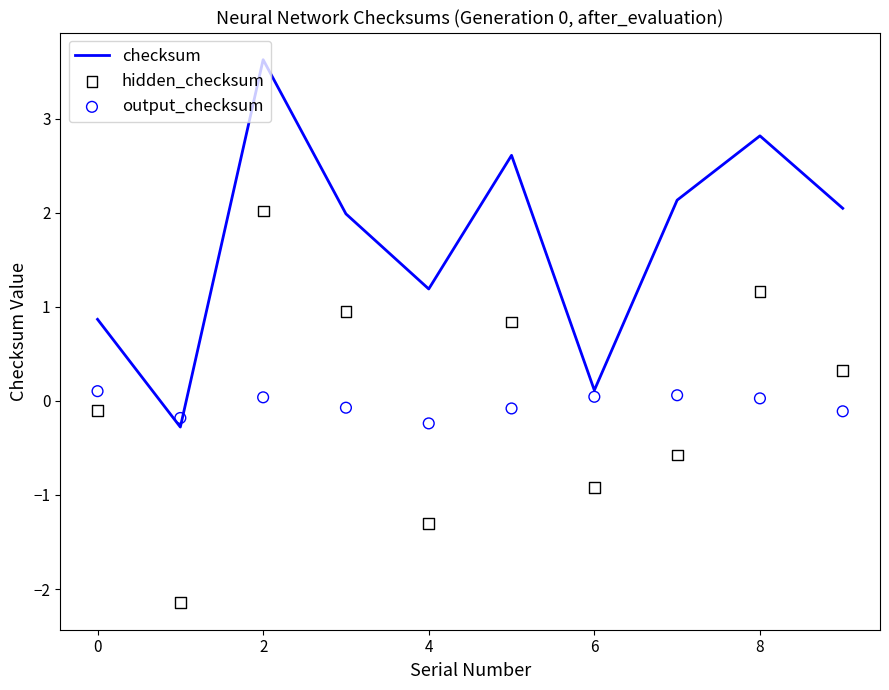

What are all the series names shown in the legend?

checksum, hidden_checksum, output_checksum